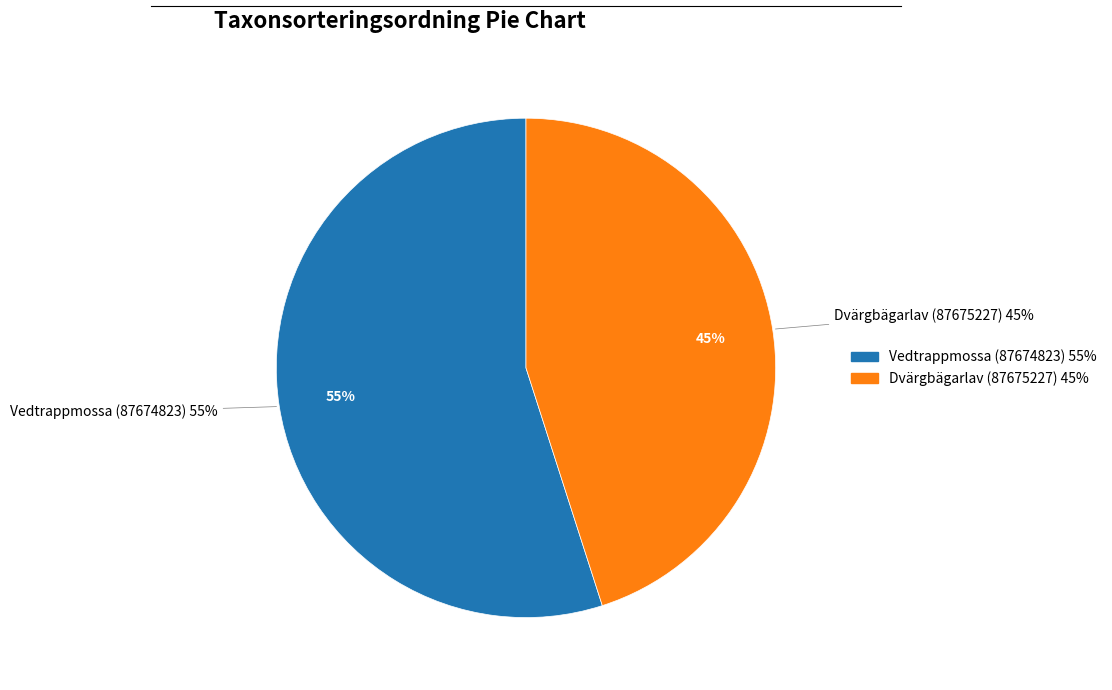

To the nearest percent, what is the average slice percentage?

50%